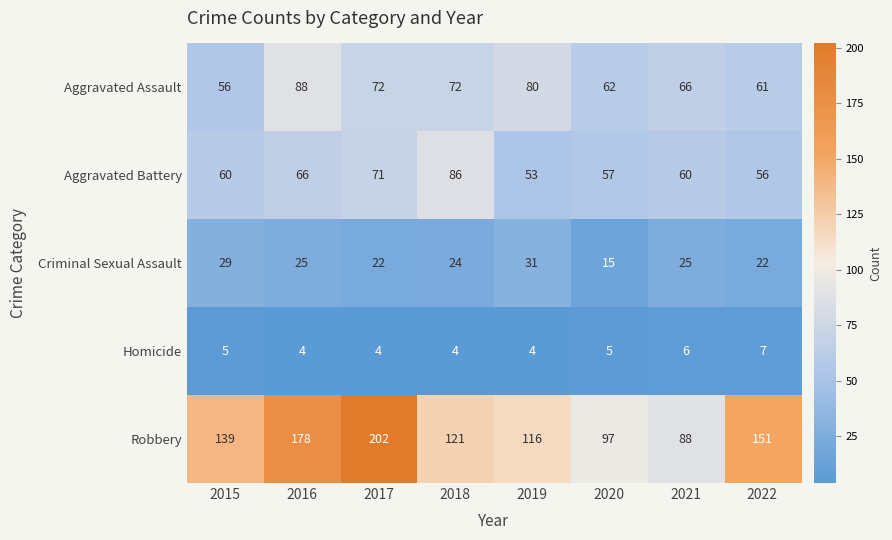

Which series has the largest range (max minus min)?

Robbery